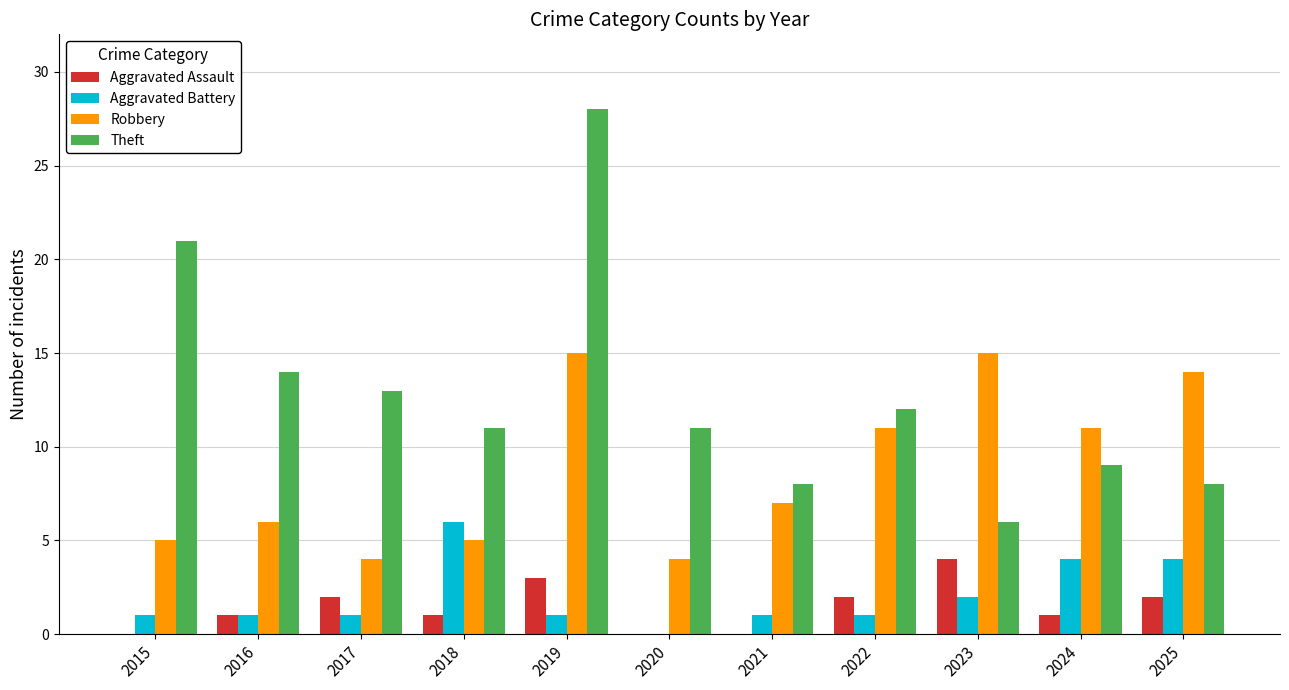

How many distinct data groups are displayed?

4